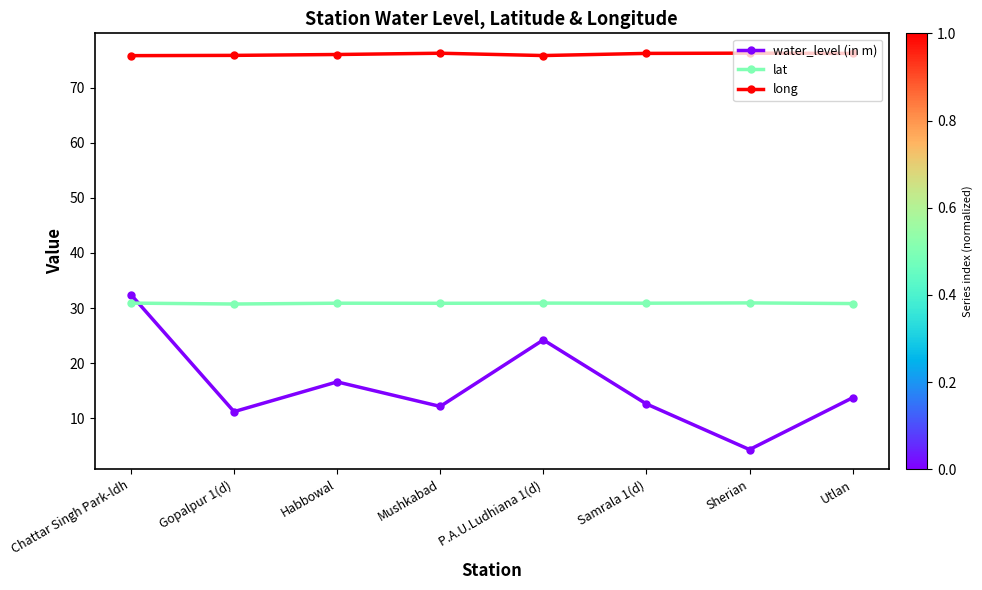

List the series in order of their overall mean, lowest first.

water_level (in m), lat, long